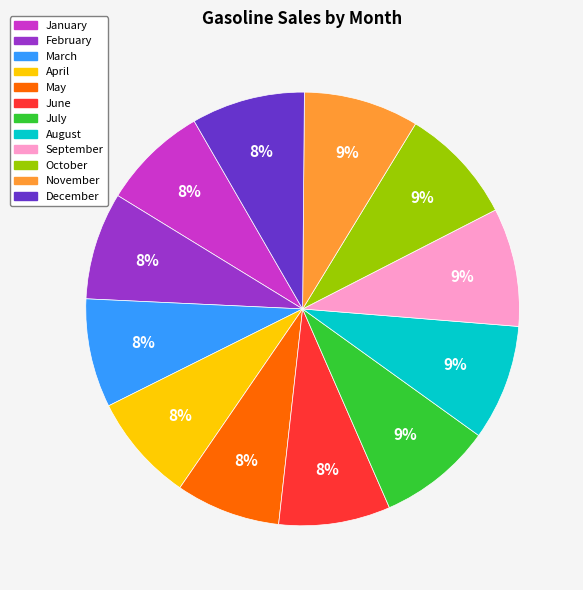

Approximately how many times larger is the value at July compared to September?

1.0